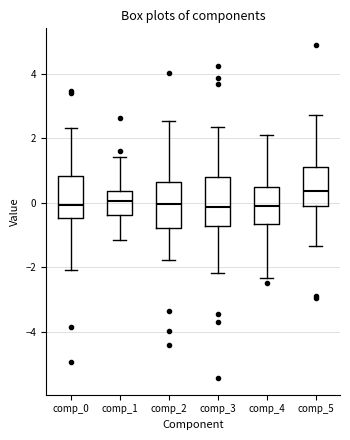

Reading left to right, read every box against the y-axis: the position of its median line, the range the box covers, and the ends of its whiskers. The values are not printed on the chart, so give them approximately, as read against the axis.

comp_0: median 0.0, box -0.4 to 0.8, whiskers -2.0 to 2.4
comp_1: median 0.0, box -0.4 to 0.4, whiskers -1.2 to 1.4
comp_2: median 0.0, box -0.8 to 0.6, whiskers -1.8 to 2.6
comp_3: median -0.2, box -0.8 to 0.8, whiskers -2.2 to 2.4
comp_4: median 0.0, box -0.6 to 0.4, whiskers -2.4 to 2.2
comp_5: median 0.4, box -0.2 to 1.2, whiskers -1.4 to 2.8